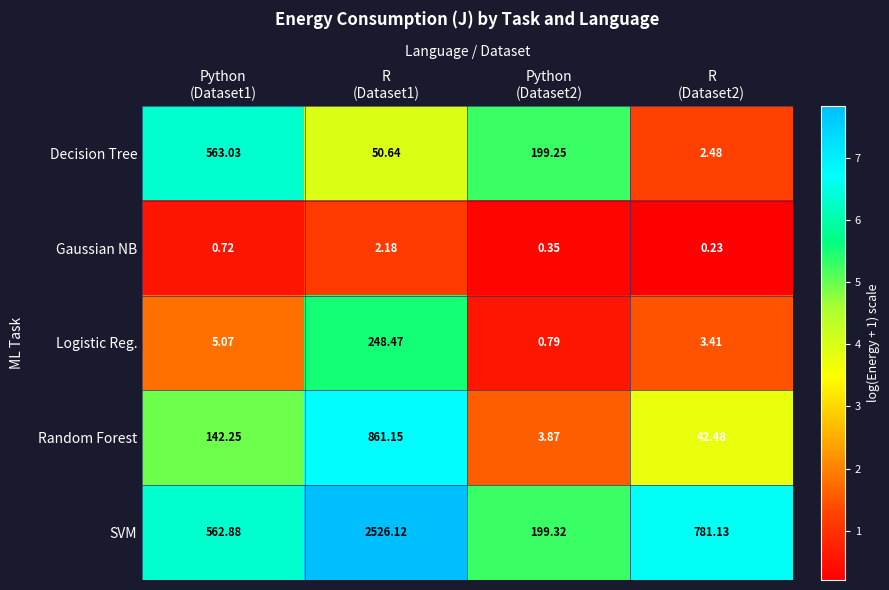

How many series are shown in this chart?

5